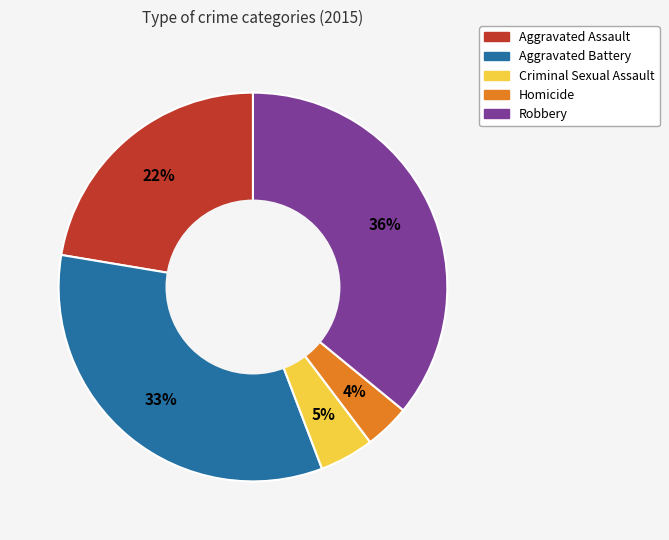

Between Aggravated Assault and Robbery, which is larger?

Robbery